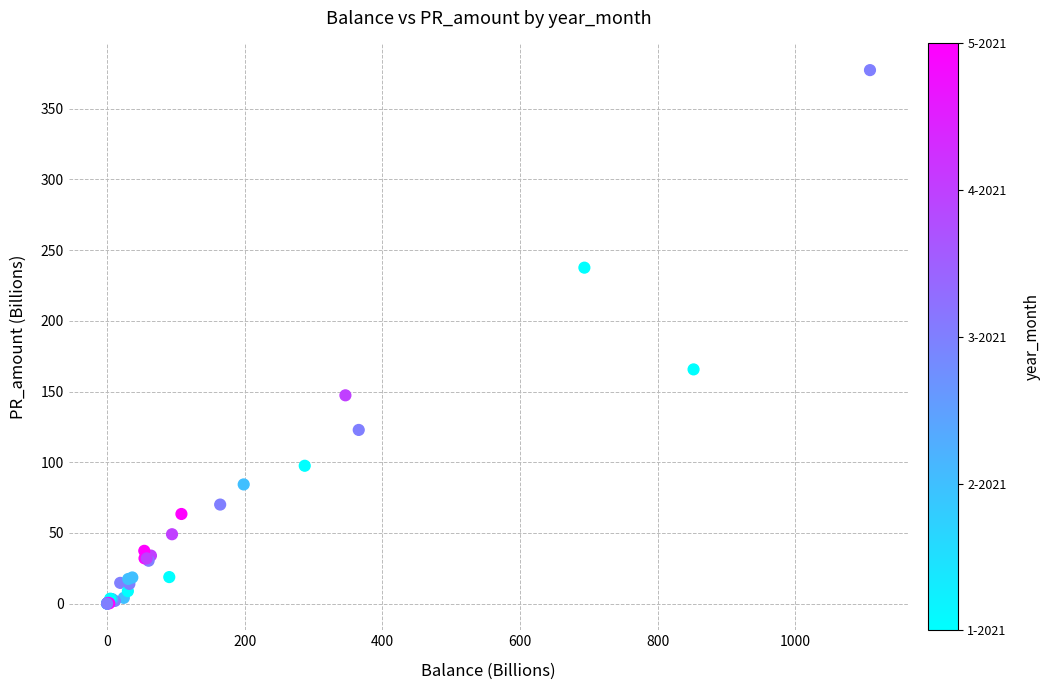

What Y value in the scatter plot is closest to 188?

165.6